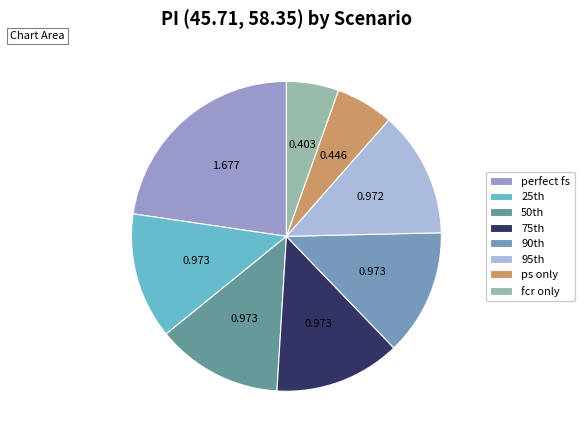

Which slice is the smallest?

fcr only